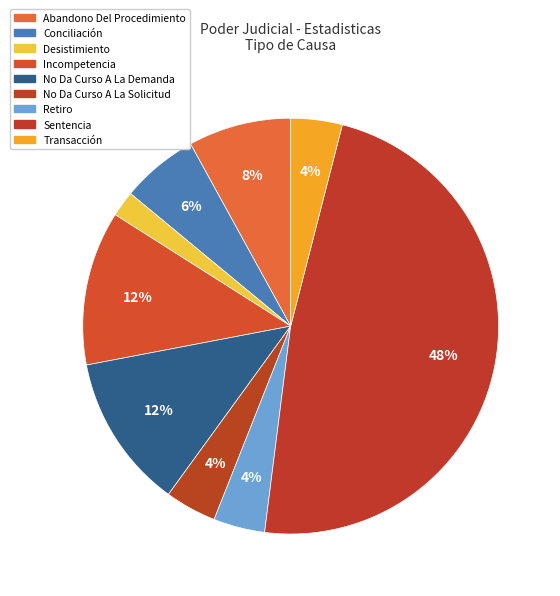

How many segments does this pie chart have?

9